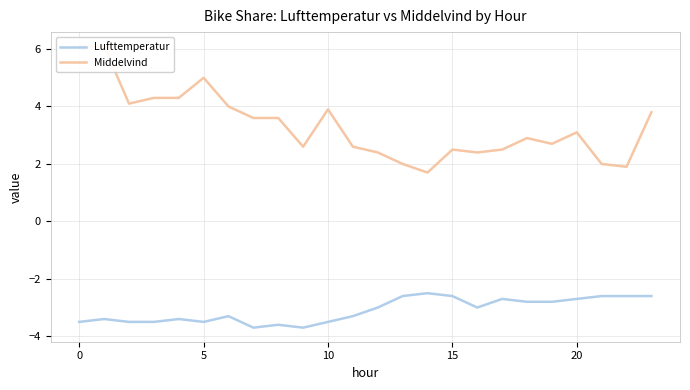

True or false: Middelvind and Lufttemperatur cross at least once.

False